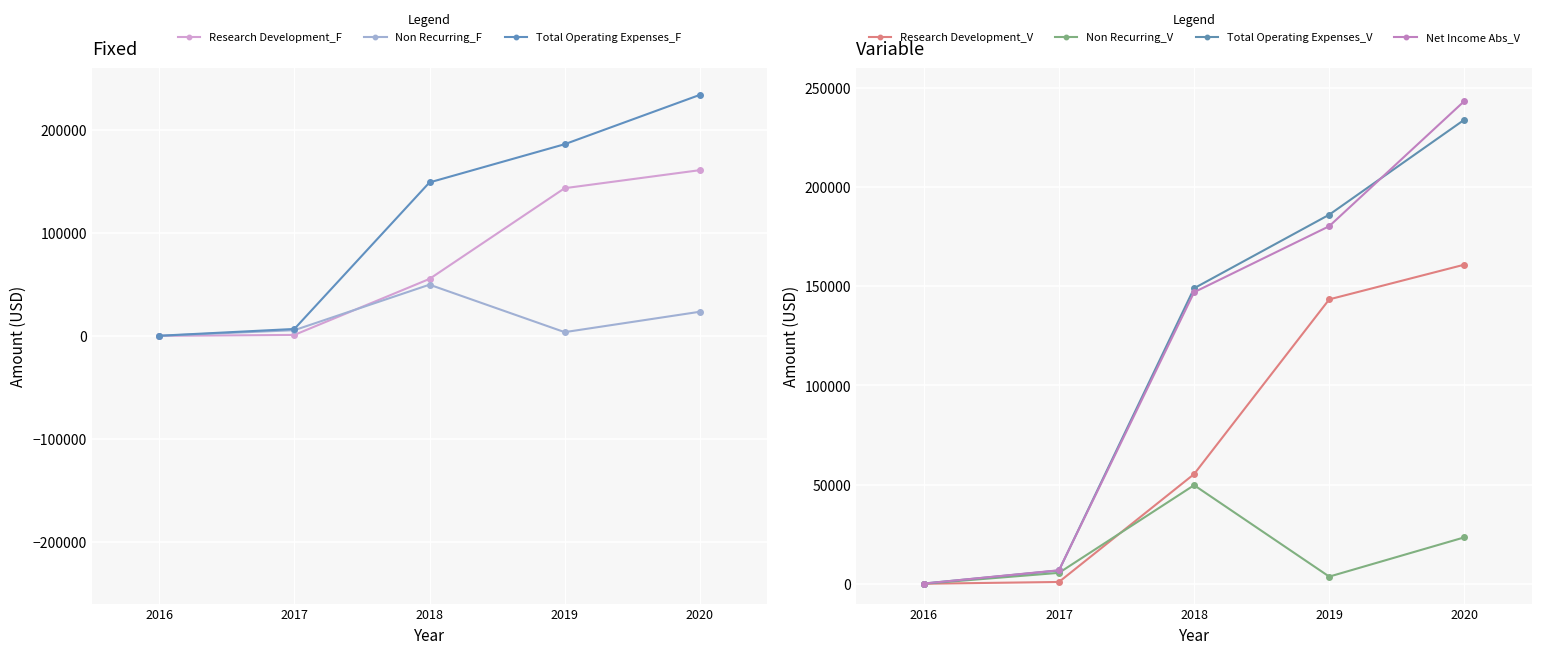

What is the greatest value displayed?

234000